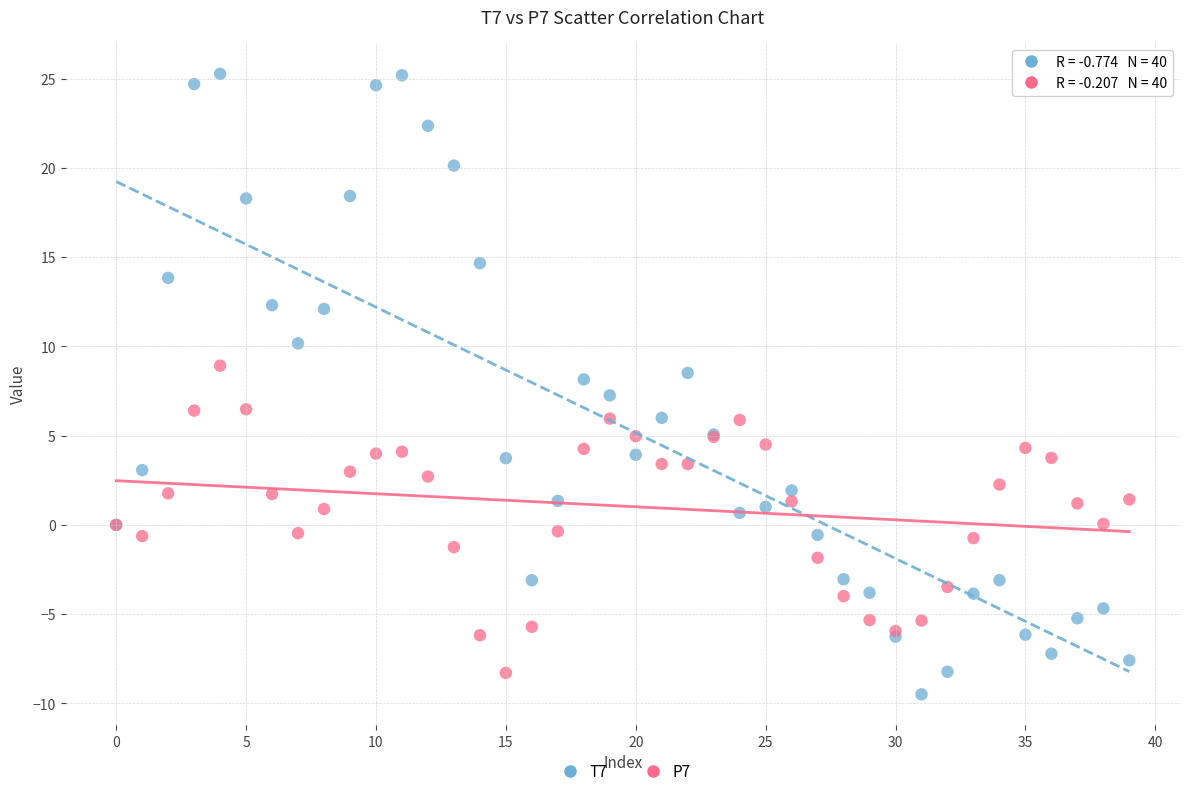

Which series reaches the minimum Y coordinate?

T7